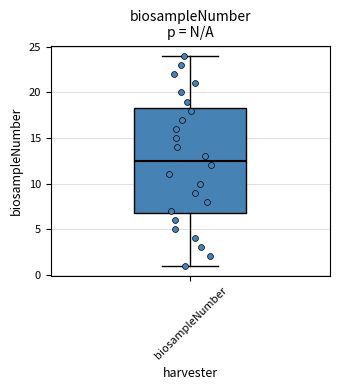

Where is the lower edge of the box for biosampleNumber on the y-axis? The values are not printed on the chart, so give them approximately, as read against the axis.

7.0